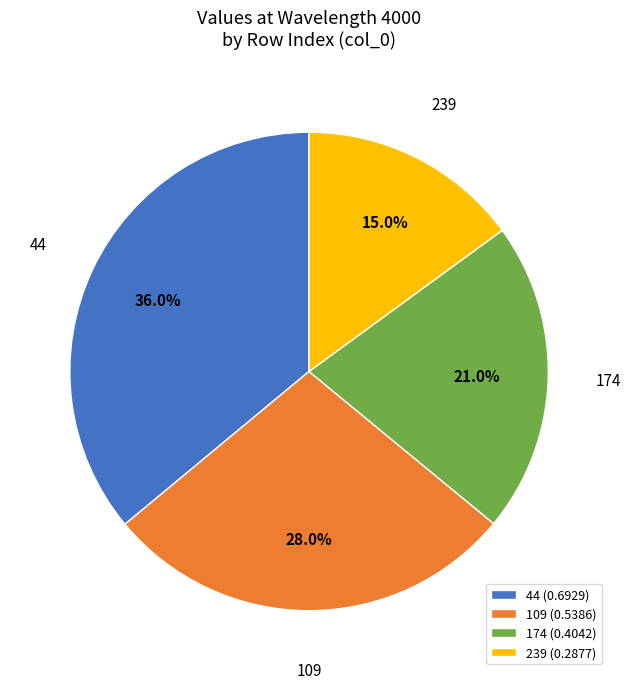

How many segments does this pie chart have?

4